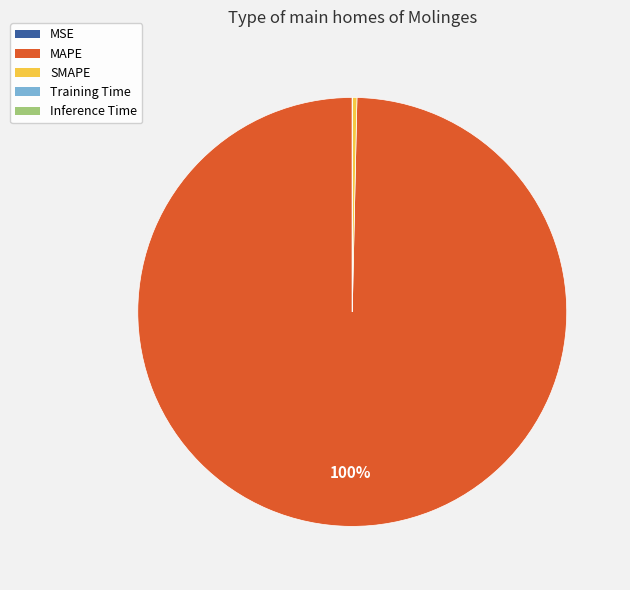

The SMAPE slice represents 0% of the pie. True or false?

True